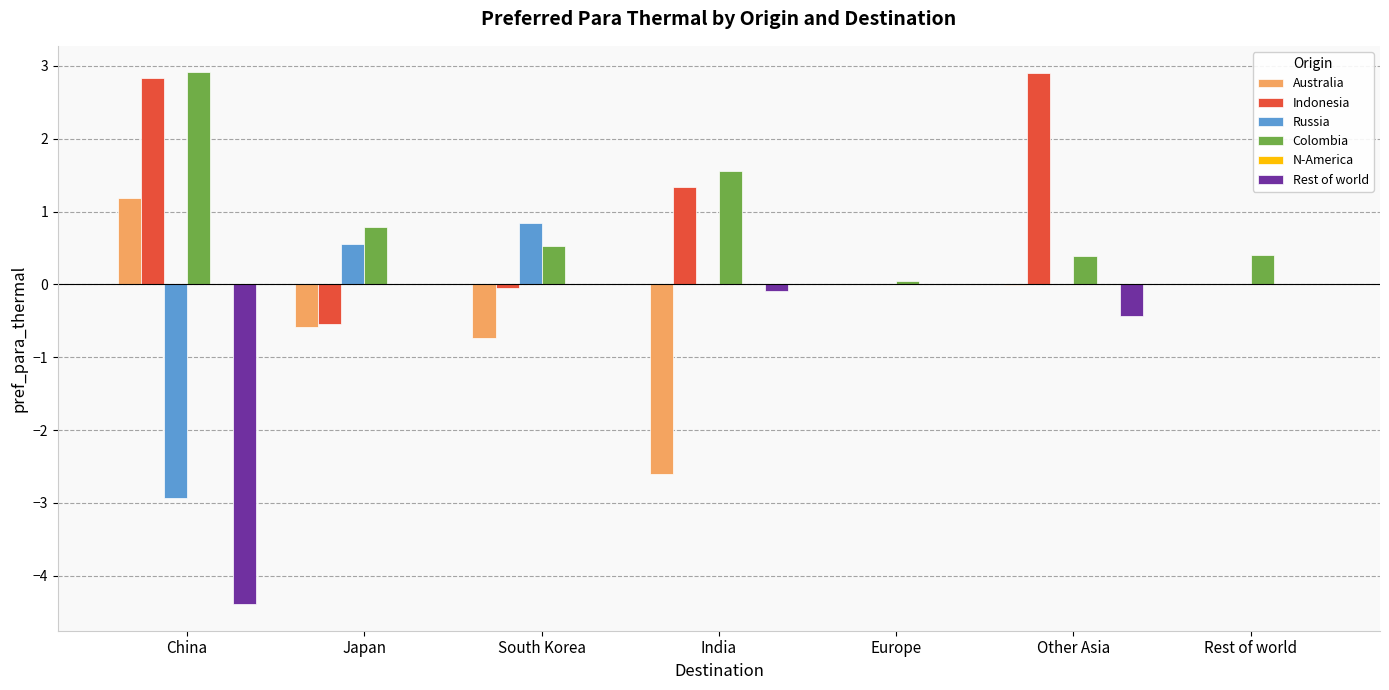

What is the spread (max minus min) of values at China?

7.3